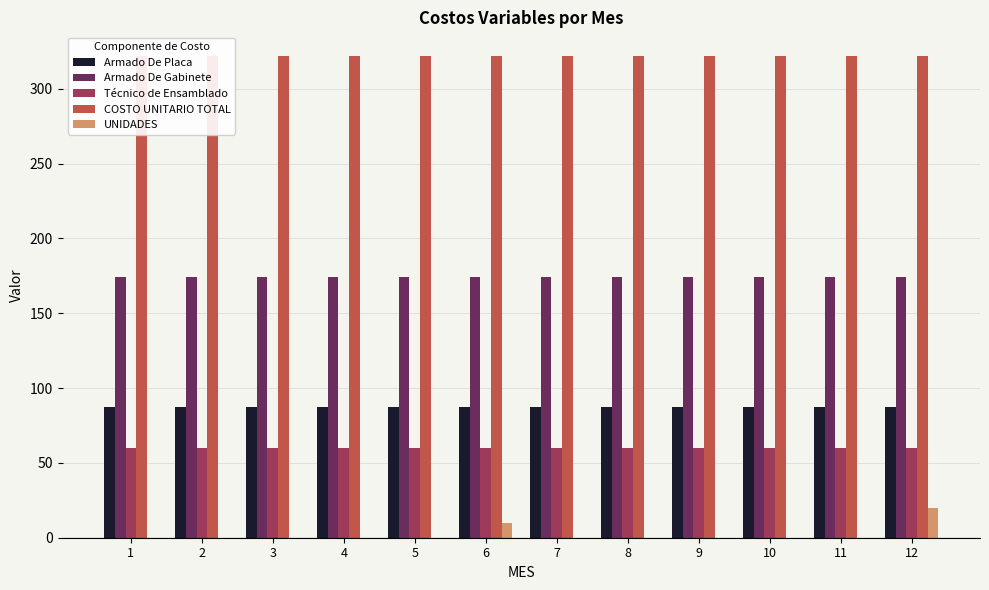

At which category is the sum across all series the highest?

12